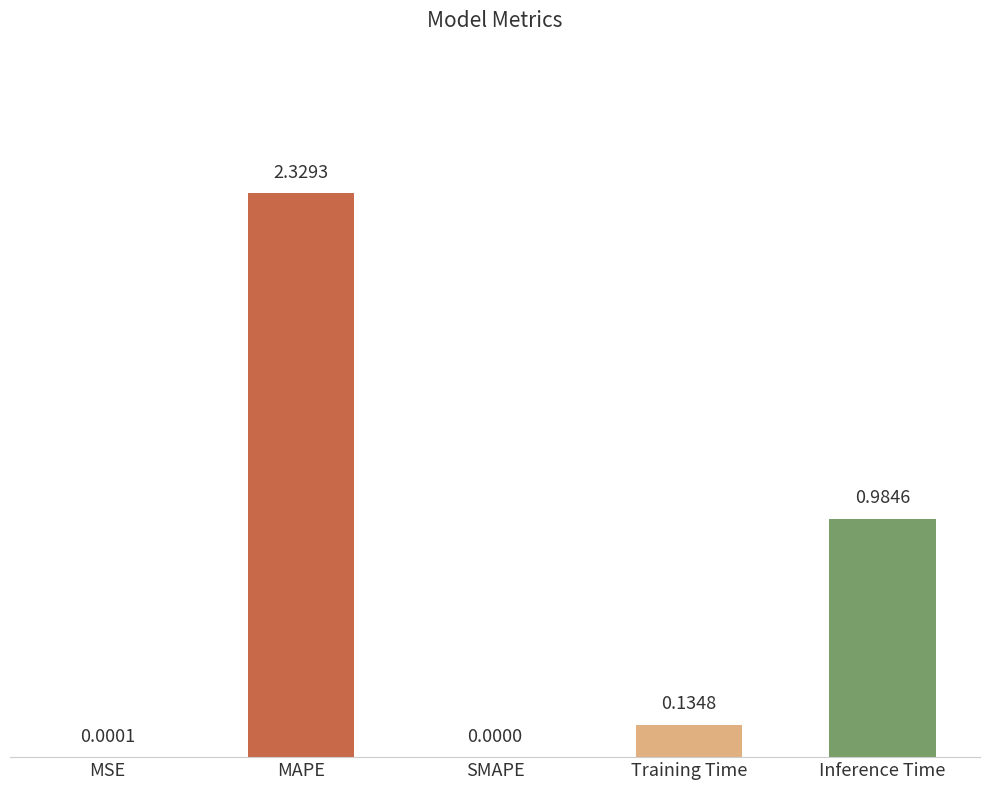

What is the change in value from SMAPE to Inference Time?

+1.0